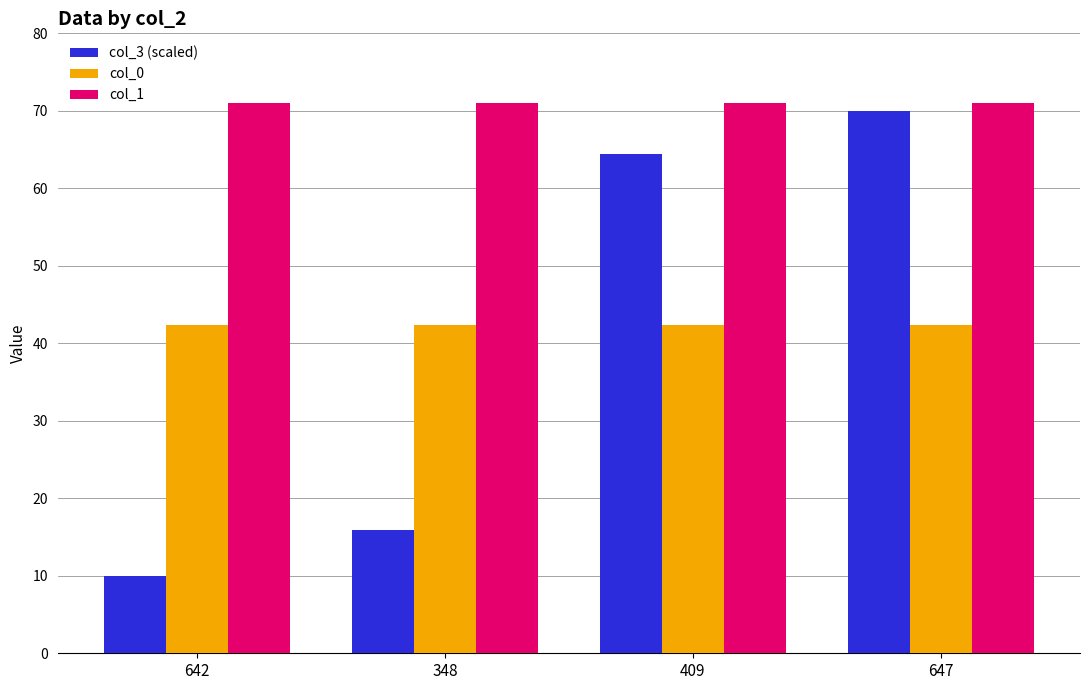

Which label corresponds to the smallest value in the chart?

642